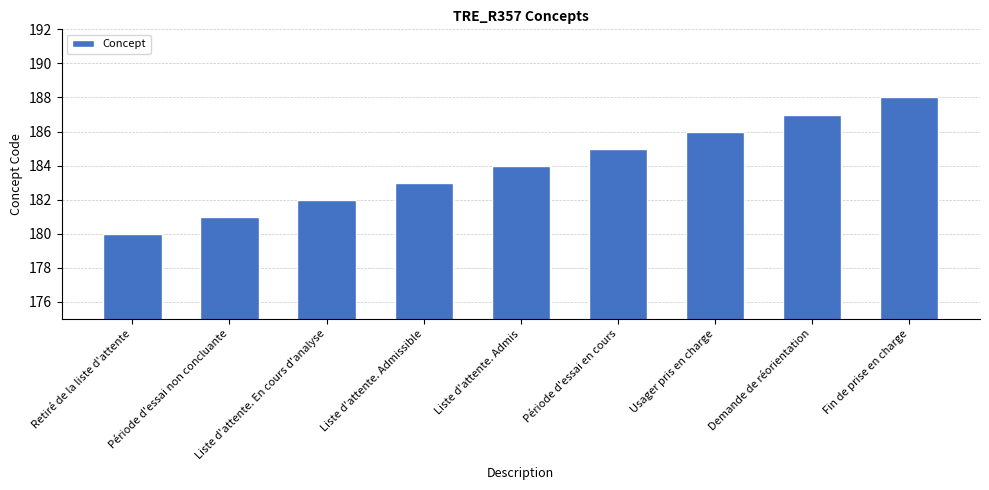

How many categories are shown in the chart?

9